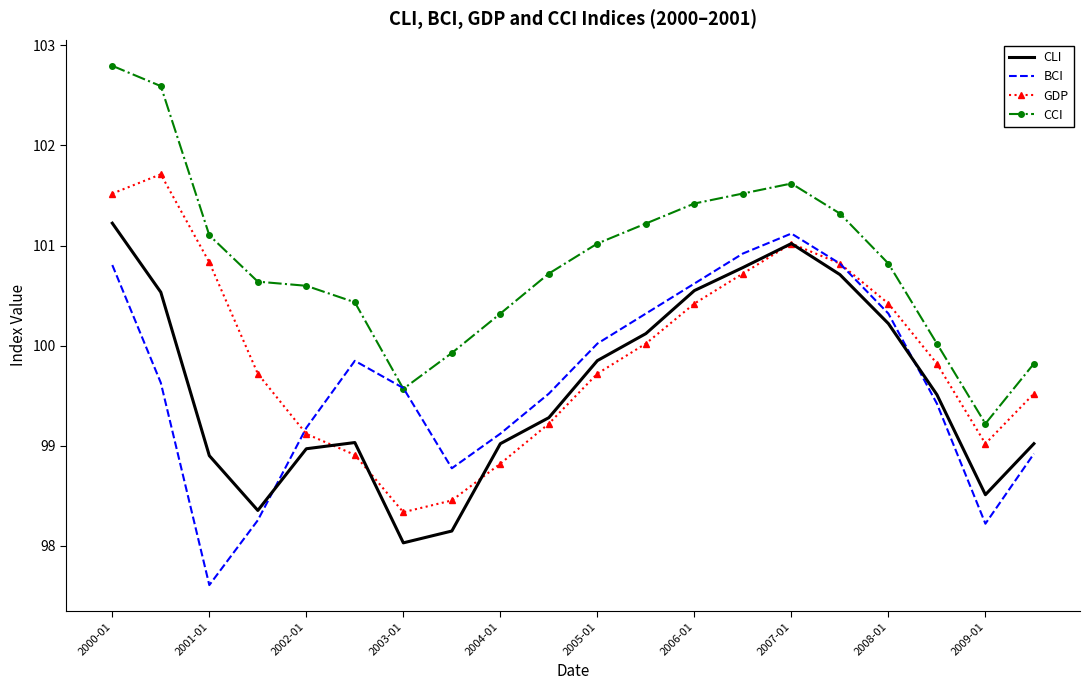

What is the greatest value displayed?

102.8